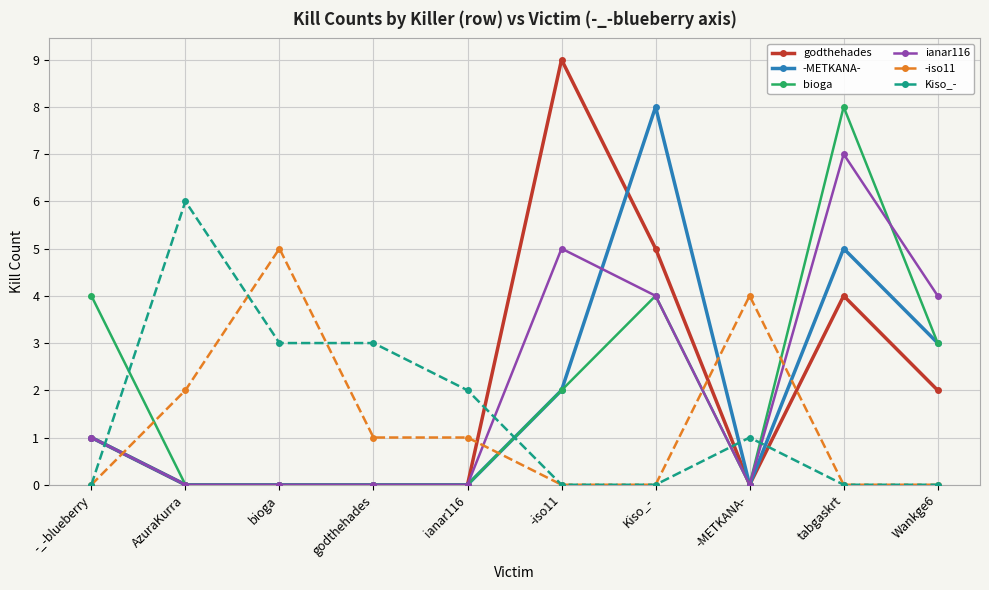

Is the value of -iso11 at -_-blueberry greater than the value of -METKANA- at -_-blueberry?

No